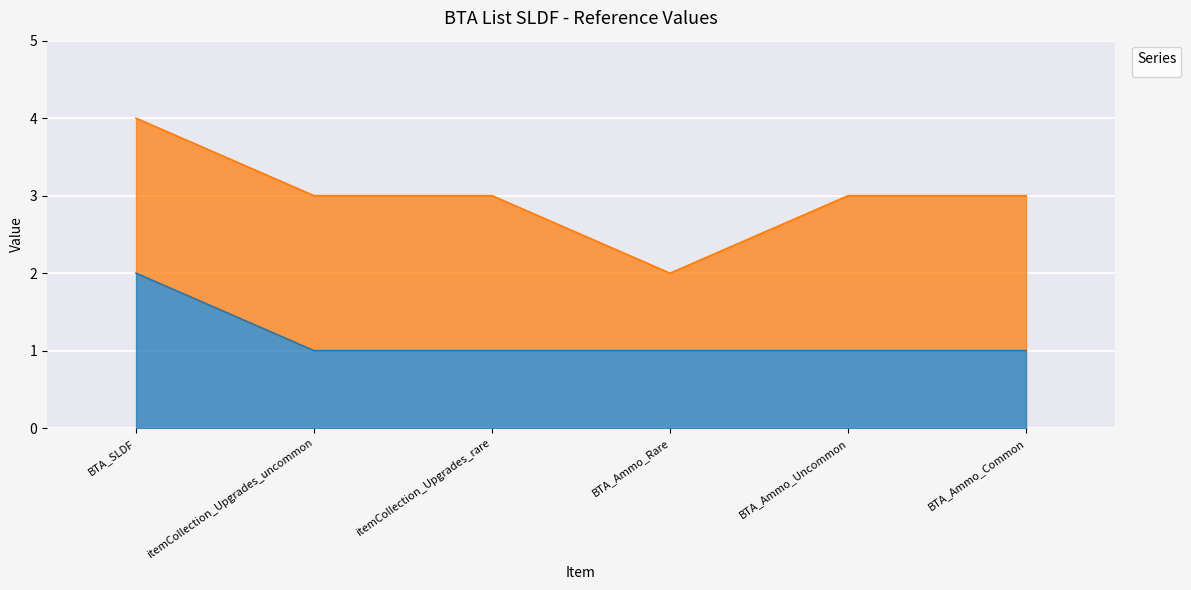

What is the difference between the maximum and minimum values?

1